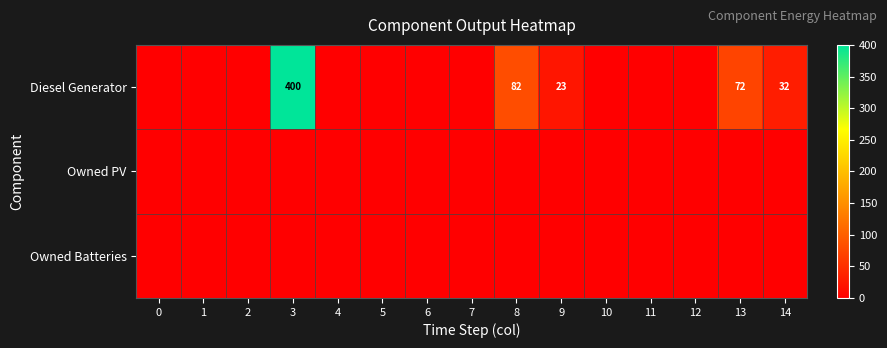

Is it true that Diesel Generator equals 108 at 13?

False